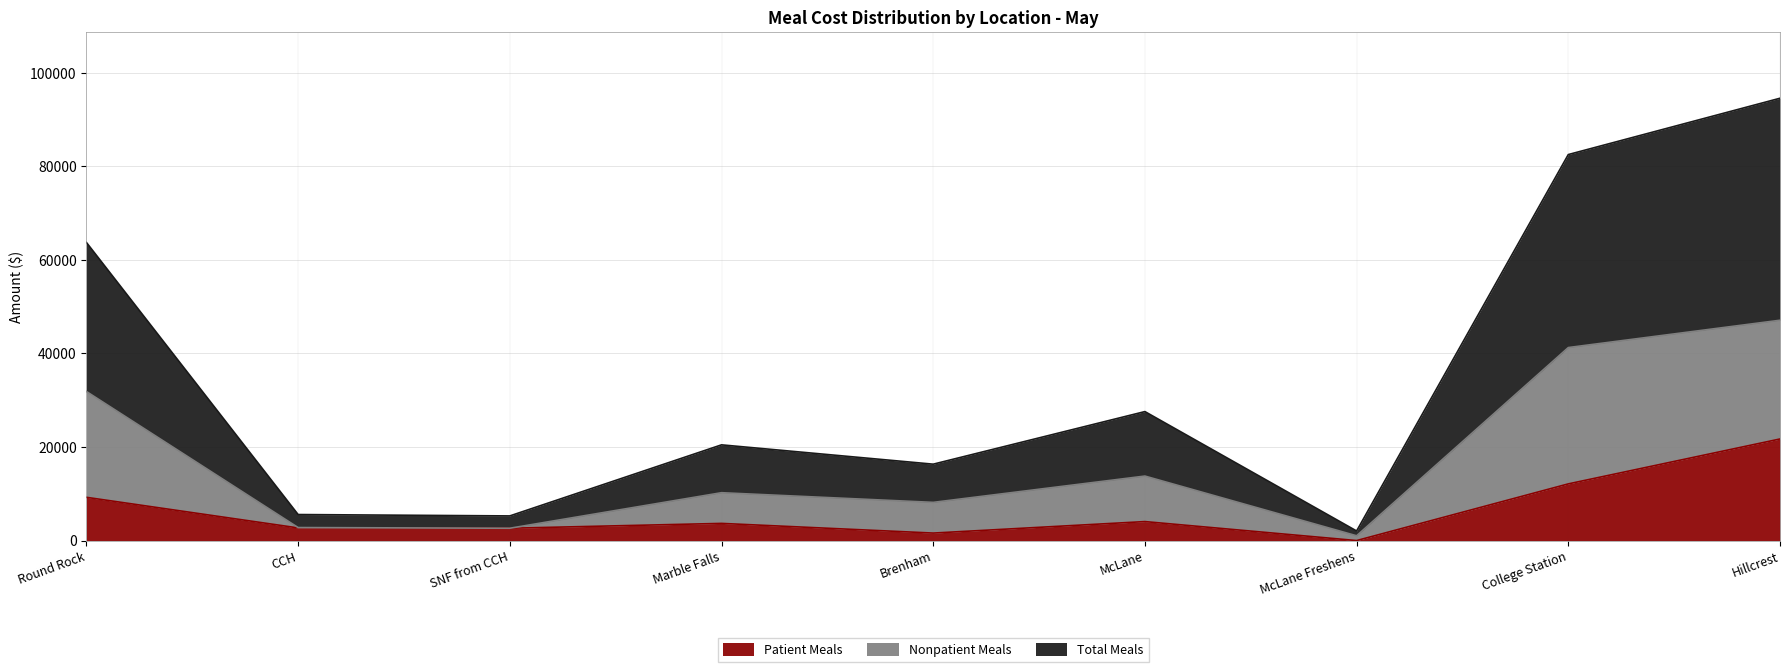

Where is the first local maximum for Total Meals?

Marble Falls